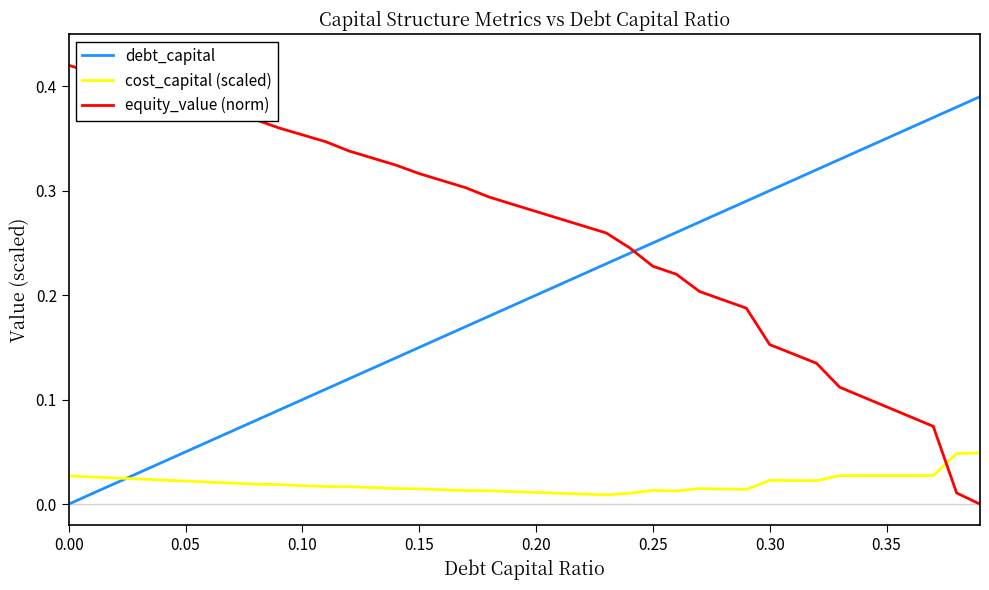

Rank the series by their average value, from lowest to highest.

cost_capital (scaled), debt_capital, equity_value (norm)